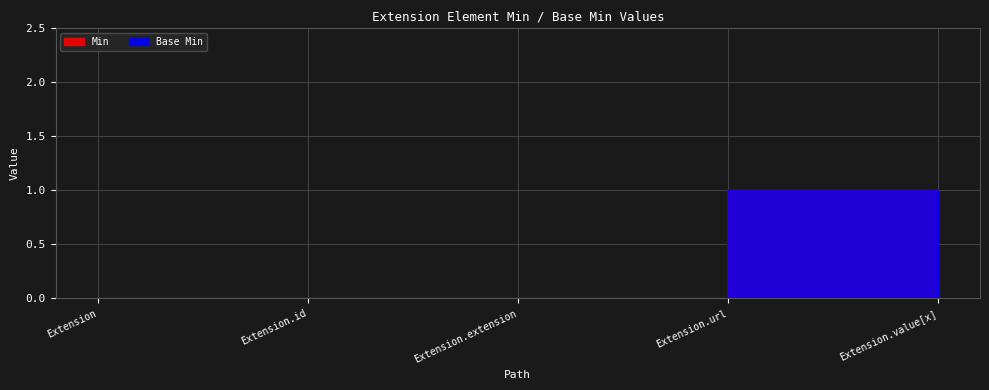

What are all the series names shown in the legend?

Min, Base Min